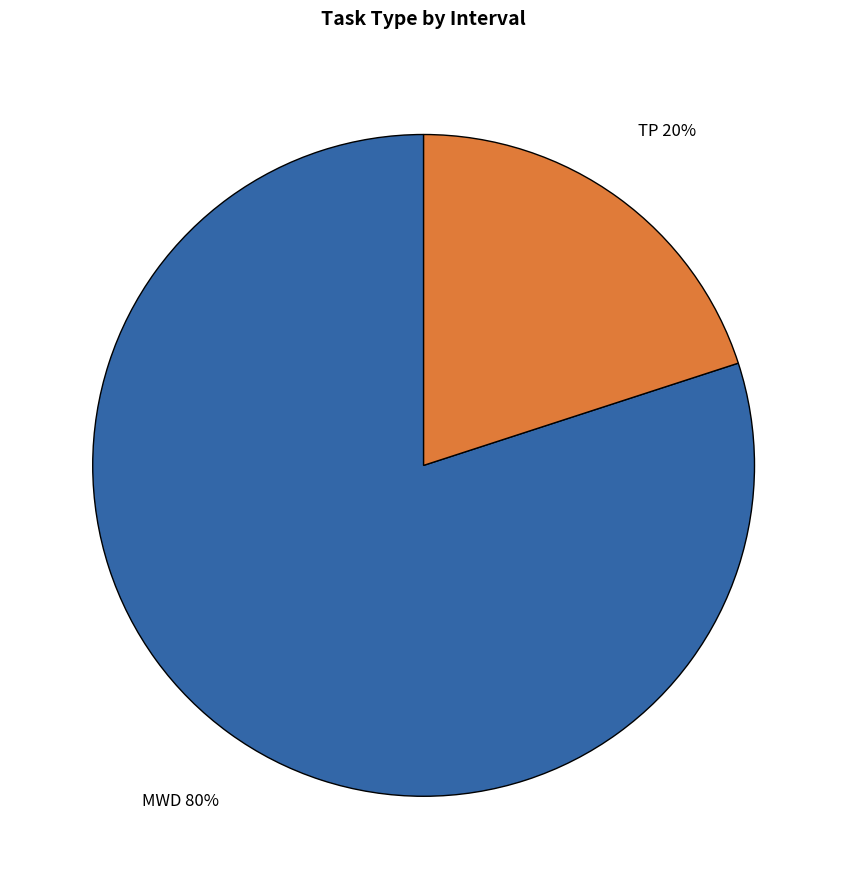

The MWD slice represents 92% of the pie. True or false?

False